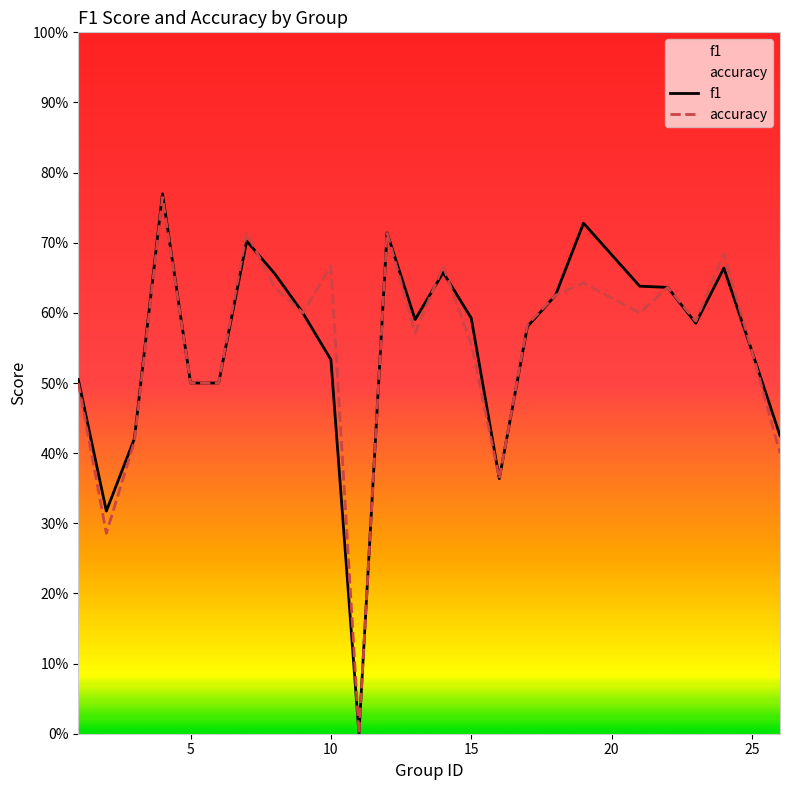

What are all the series names shown in the legend?

f1, accuracy